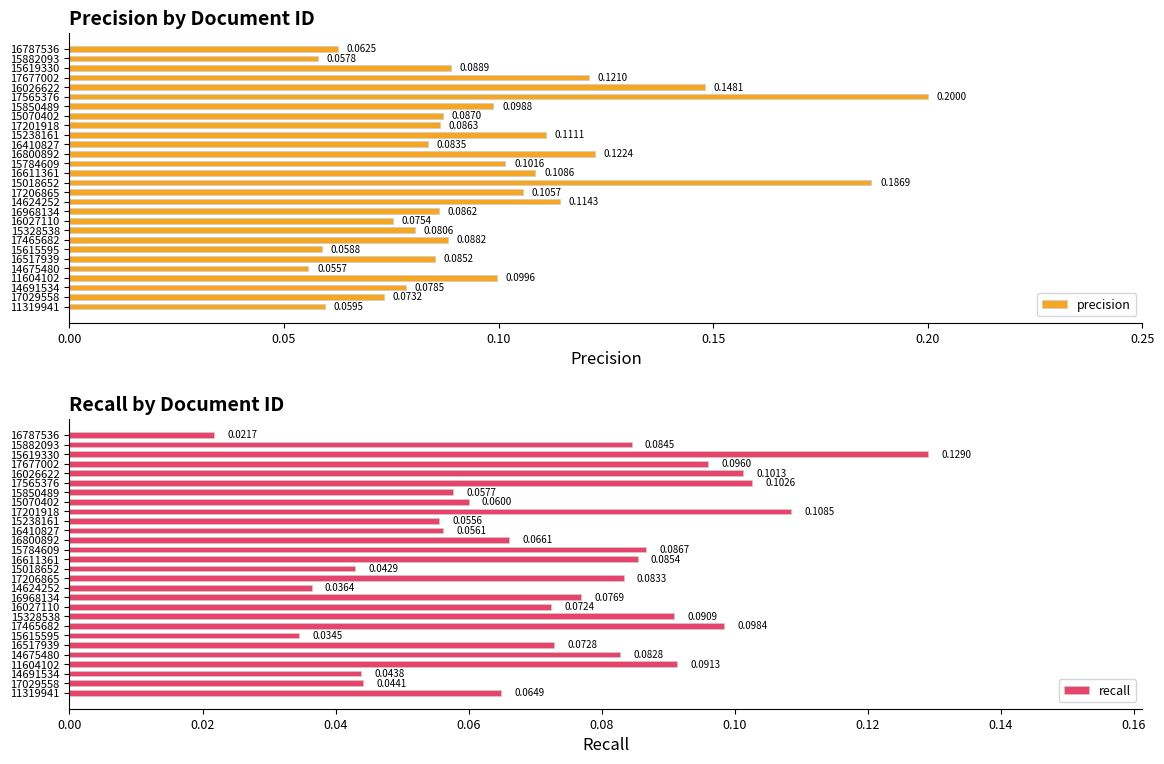

What is the difference between the second highest and second lowest values in the recall series?

0.1